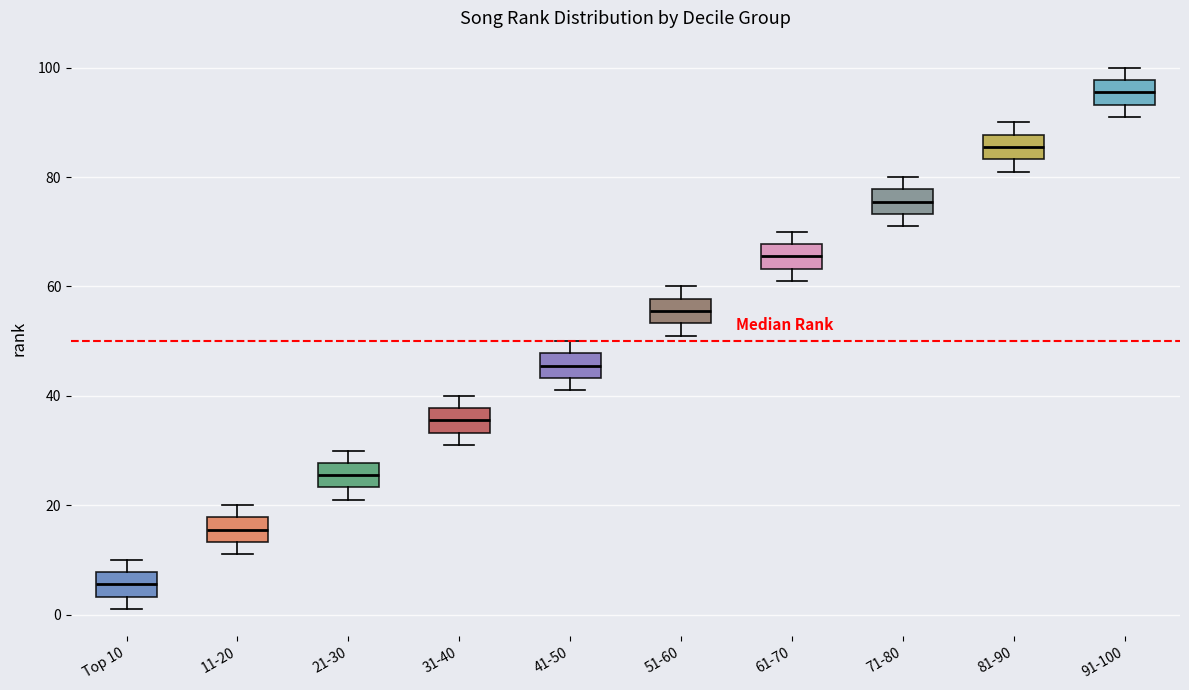

Reading left to right, read every box against the y-axis: the position of its median line, the range the box covers, and the ends of its whiskers. The values are not printed on the chart, so give them approximately, as read against the axis.

Top 10: median 6, box 4 to 8, whiskers 2 to 10
11-20: median 16, box 14 to 18, whiskers 12 to 20
21-30: median 26, box 24 to 28, whiskers 22 to 30
31-40: median 36, box 34 to 38, whiskers 32 to 40
41-50: median 46, box 44 to 48, whiskers 42 to 50
51-60: median 56, box 54 to 58, whiskers 52 to 60
61-70: median 66, box 64 to 68, whiskers 62 to 70
71-80: median 76, box 74 to 78, whiskers 72 to 80
81-90: median 86, box 84 to 88, whiskers 82 to 90
91-100: median 96, box 94 to 98, whiskers 92 to 100